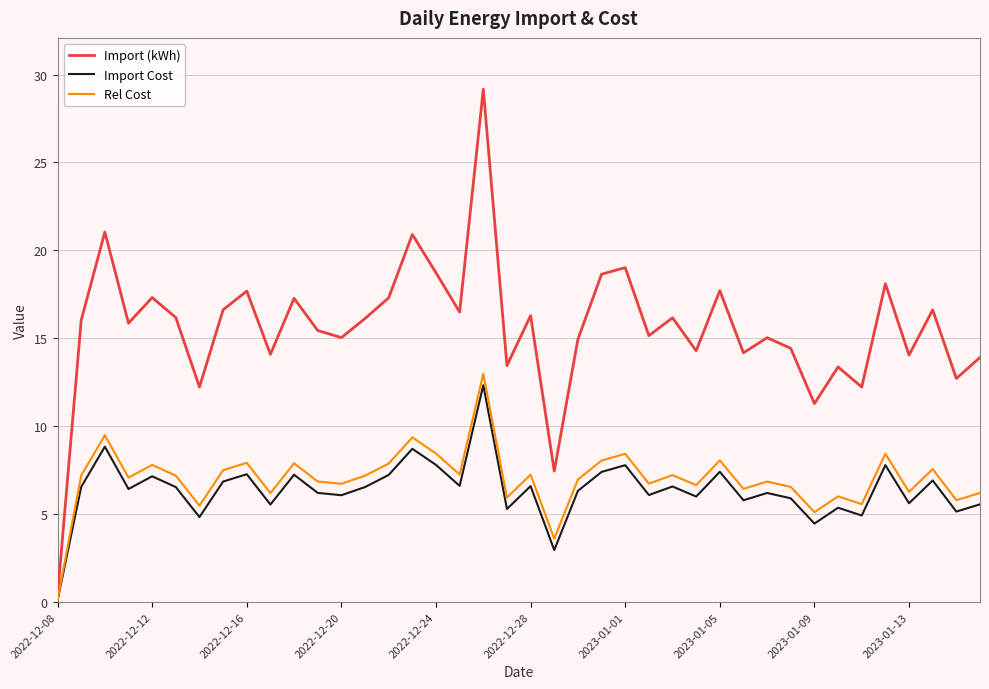

What is the greatest value displayed?

29.2